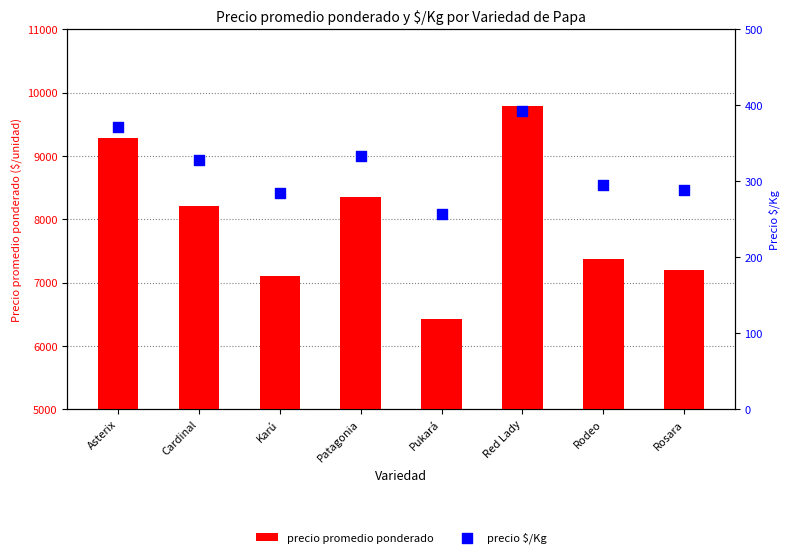

Is the value of precio $/Kg at Karú greater than the value of precio promedio ponderado at Karú?

No